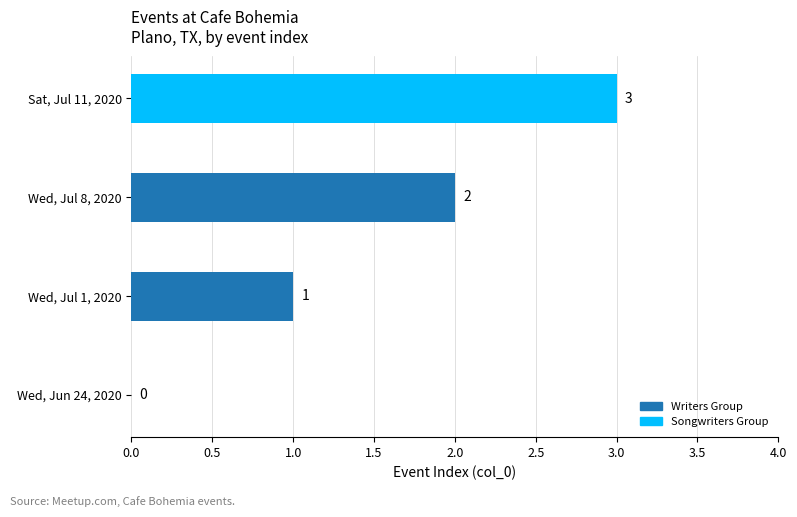

What is the ratio of the value at Sat, Jul 11, 2020 to the value at Wed, Jul 1, 2020?

3.0